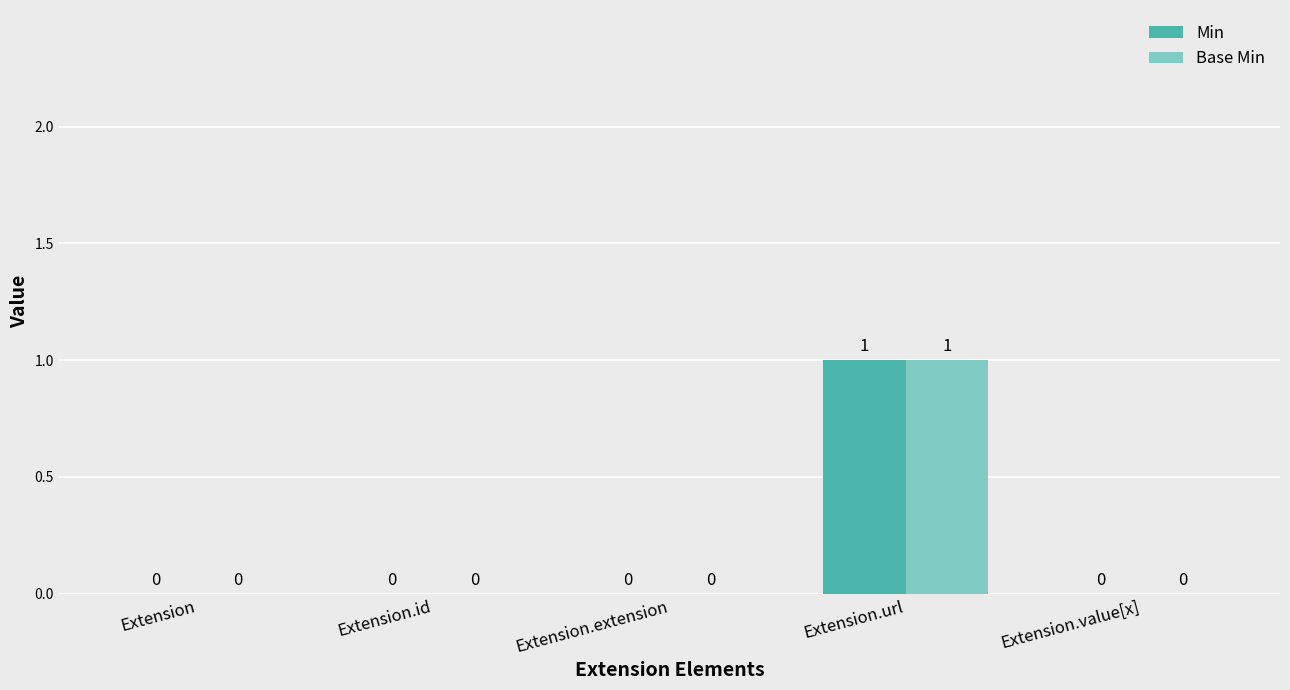

At which category is the sum across all series the highest?

Extension.url